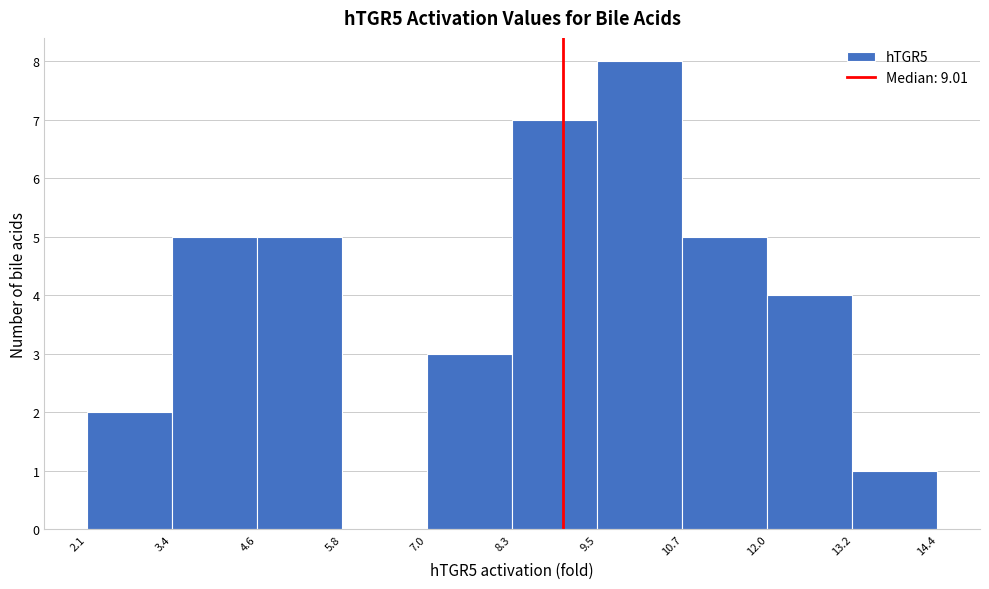

Reading left to right, transcribe this chart: for each bar, give the range it covers on the x-axis and its height. The values are not printed on the chart, so give them approximately, as read against the axis.

2.1 to 3.4: 2
3.4 to 4.6: 5
4.6 to 5.8: 5
5.8 to 7.0: 0
7.0 to 8.3: 3
8.3 to 9.5: 7
9.5 to 10.7: 8
10.7 to 12.0: 5
12.0 to 13.2: 4
13.2 to 14.4: 1